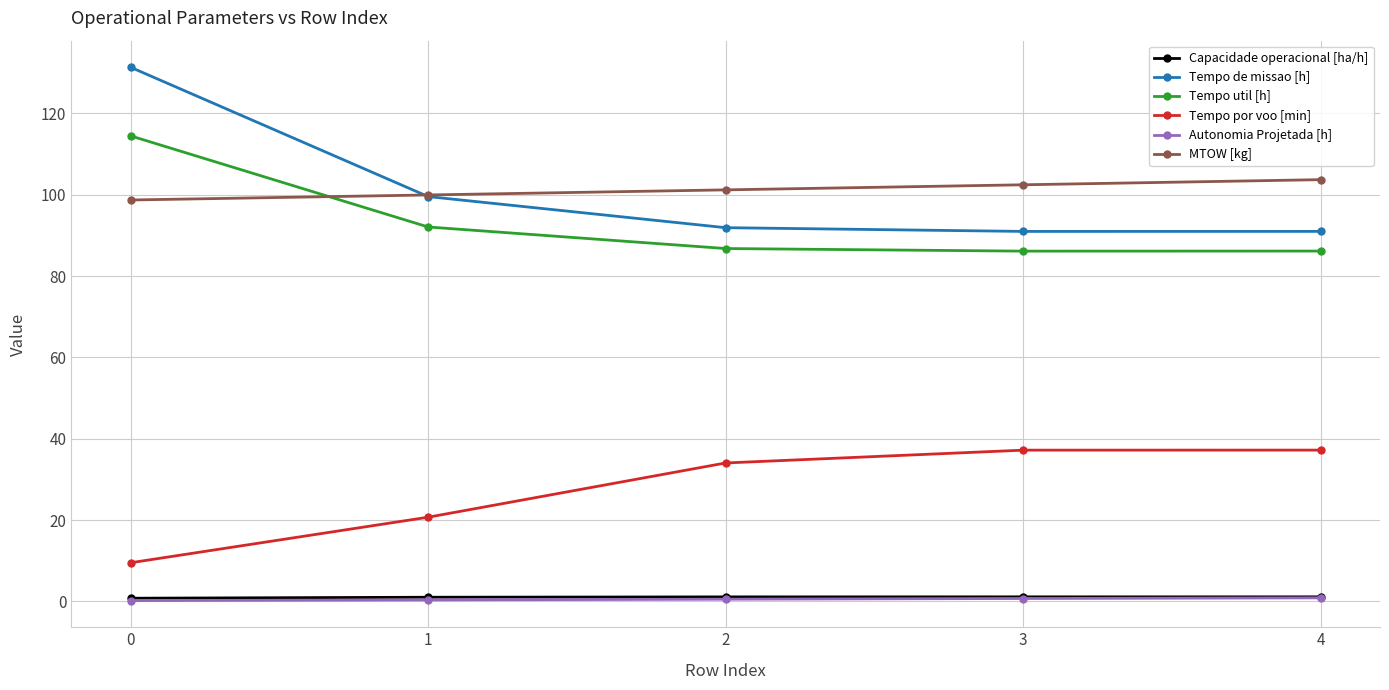

What is the maximum value shown in the chart?

131.3